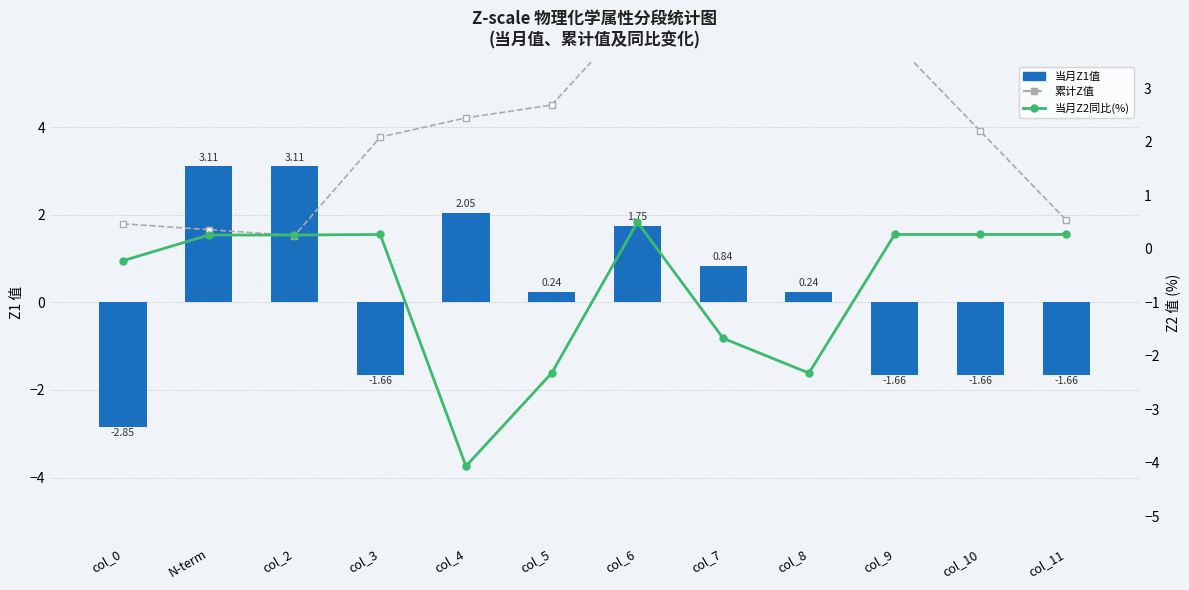

True or false: 当月Z1值 has a value of 0.4 at col_8.

False